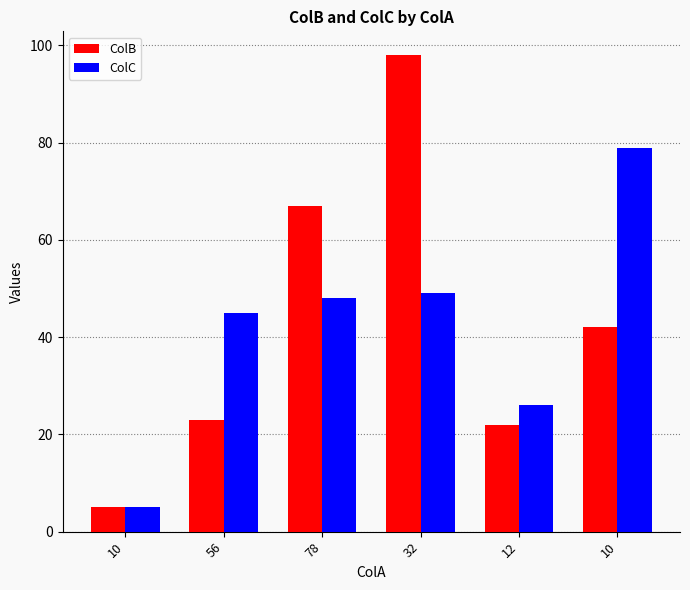

How many bars are there in each group?

2